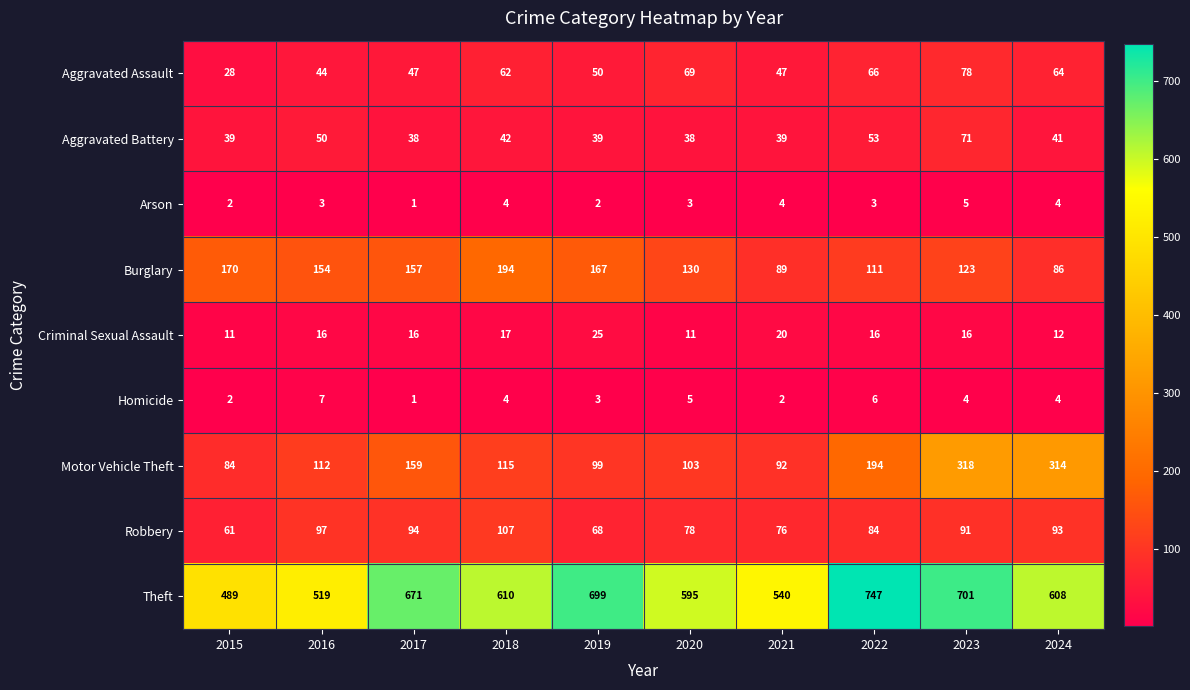

What is the total value across all series at 2021?

909